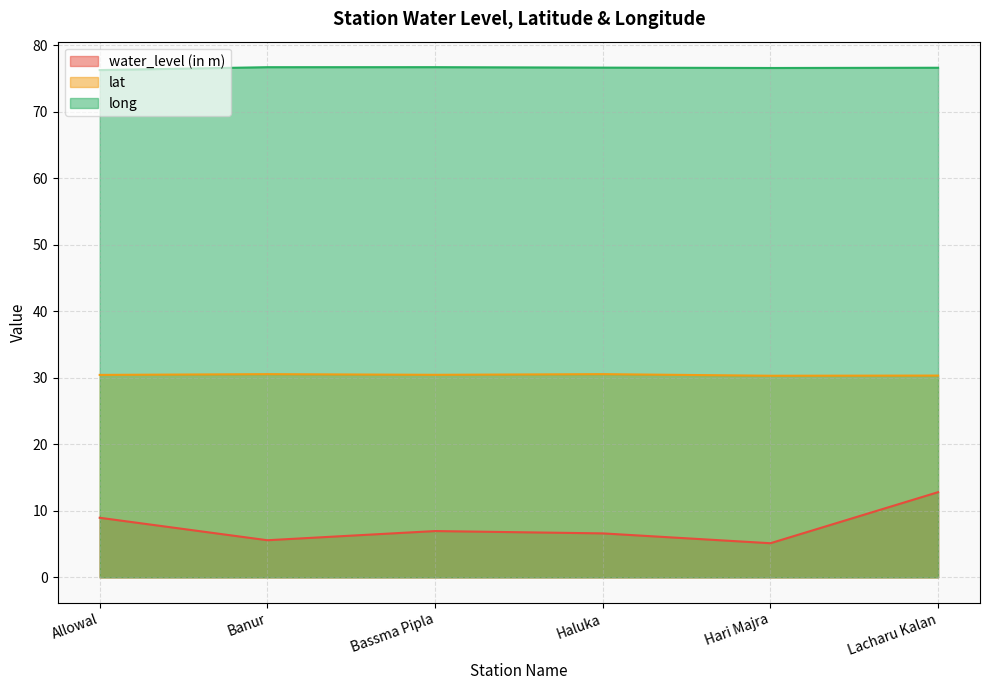

At how many categories does at least one series exceed 15?

6